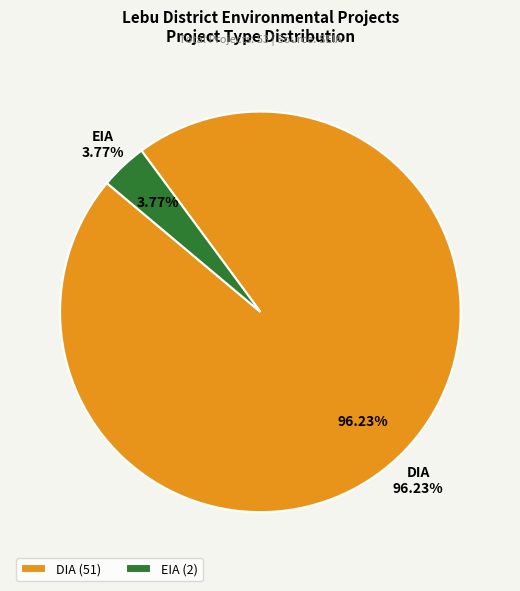

To the nearest percent, what is the combined percentage of EIA and DIA?

100%